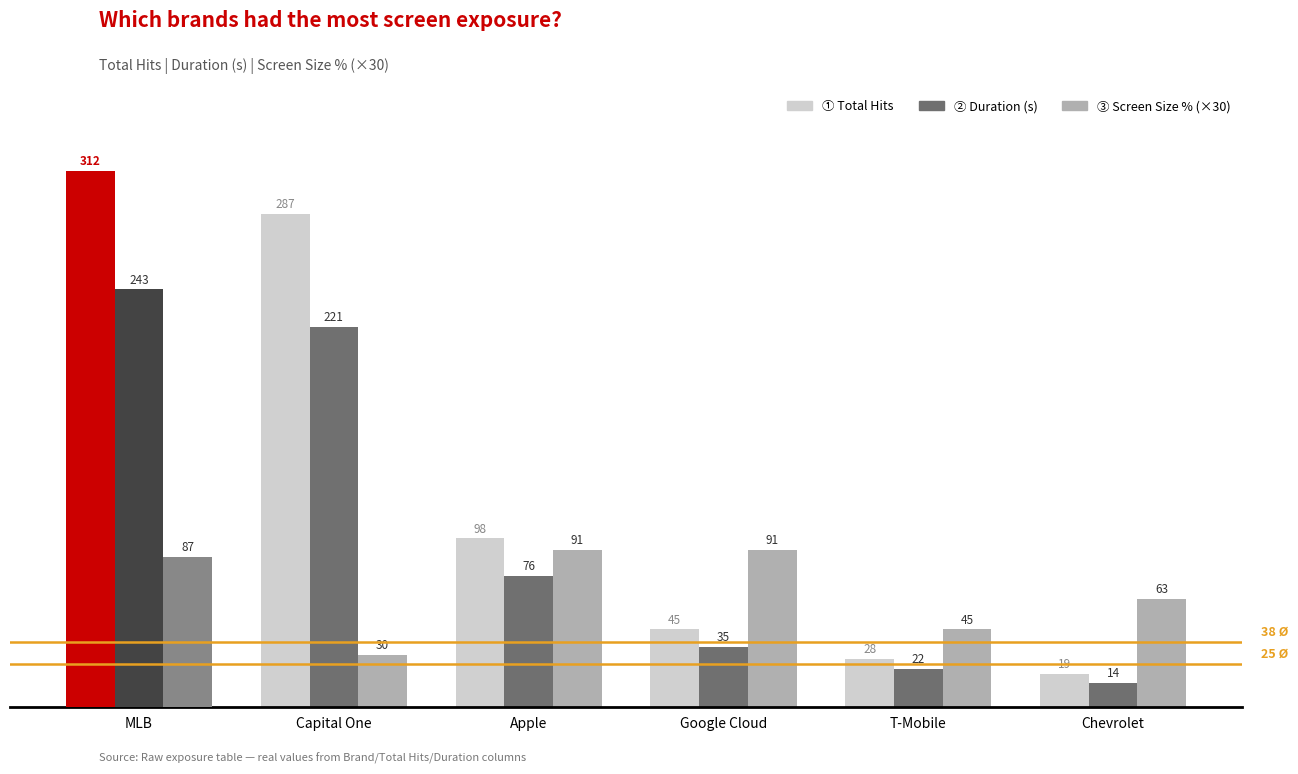

Rank the categories by Screen Size % (×30) value from lowest to highest.

Capital One, T-Mobile, Chevrolet, MLB, Apple, Google Cloud